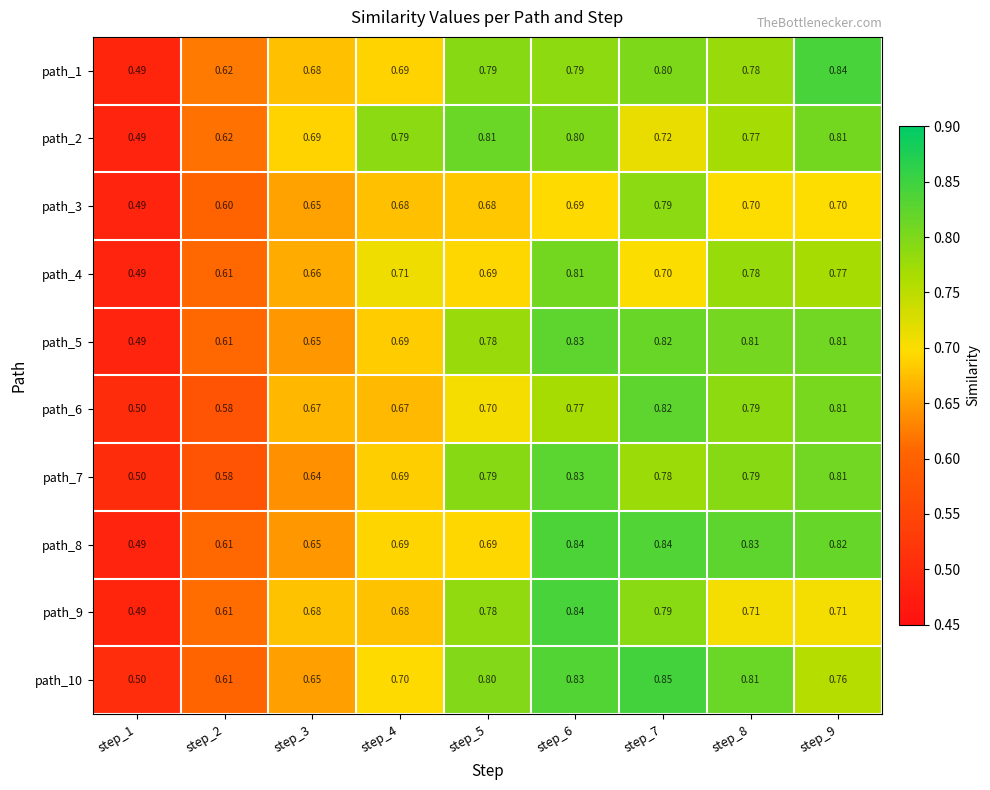

Is the value of path_6 at step_3 greater than the value of path_4 at step_7?

No